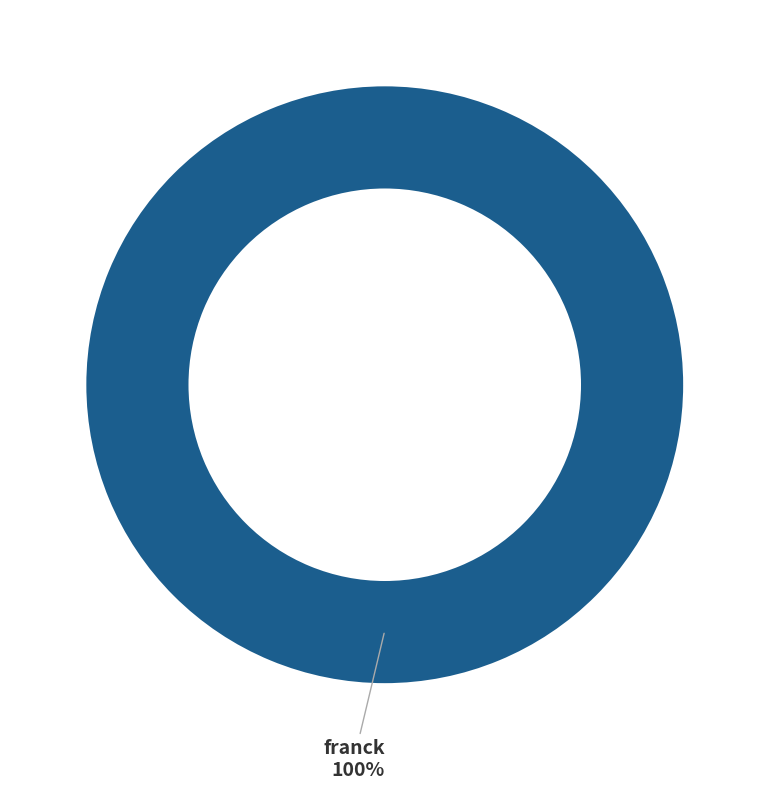

Is there any slice that represents more than half of the pie?

Yes